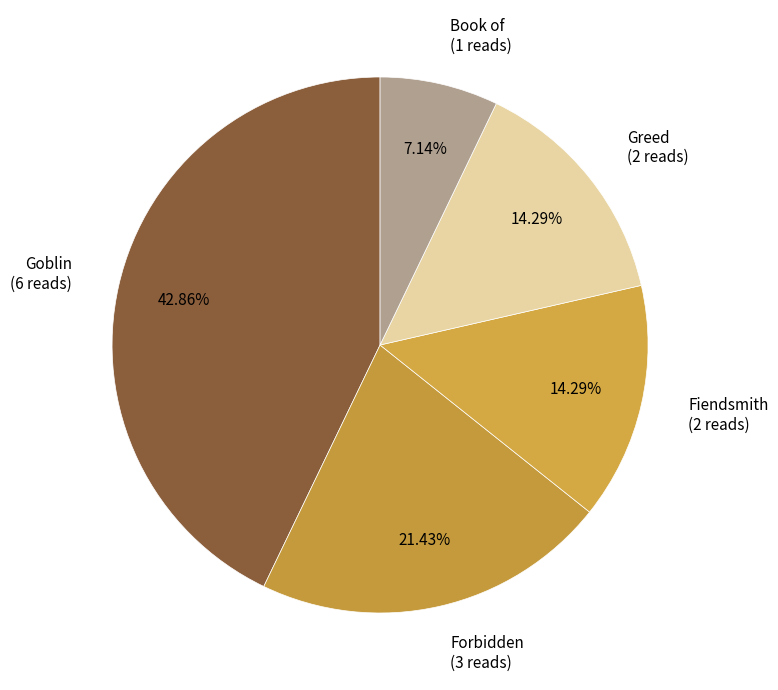

Is there any slice that represents more than half of the pie?

No